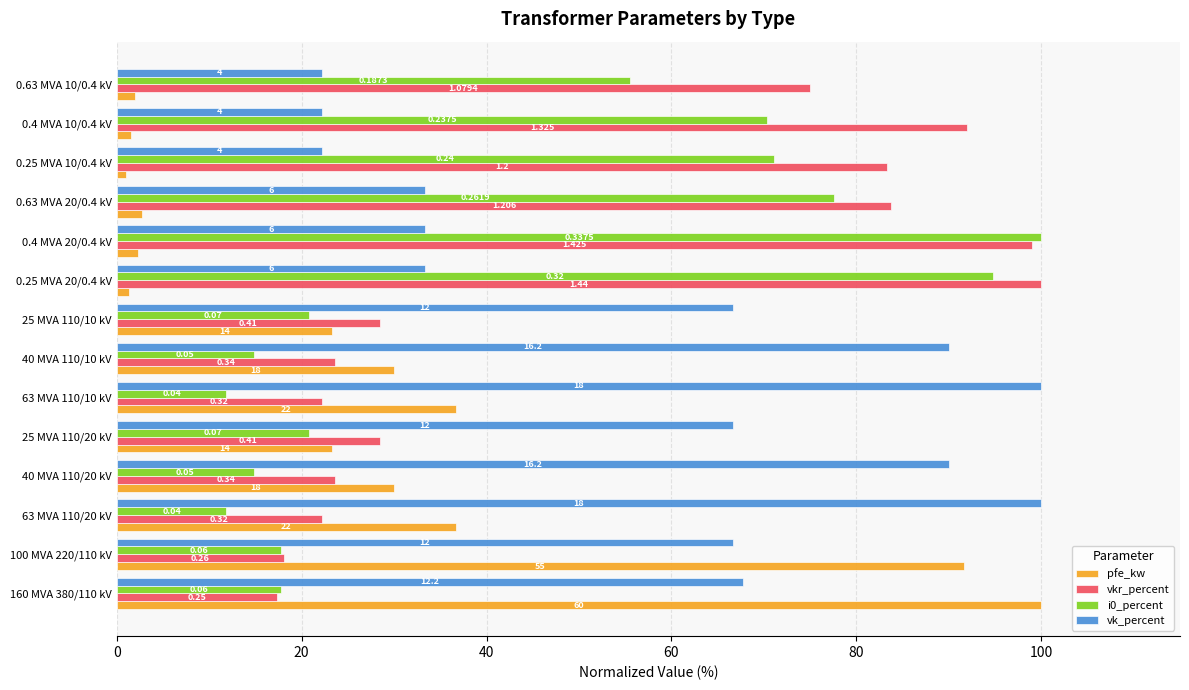

What are all the series names shown in the legend?

pfe_kw, vkr_percent, i0_percent, vk_percent